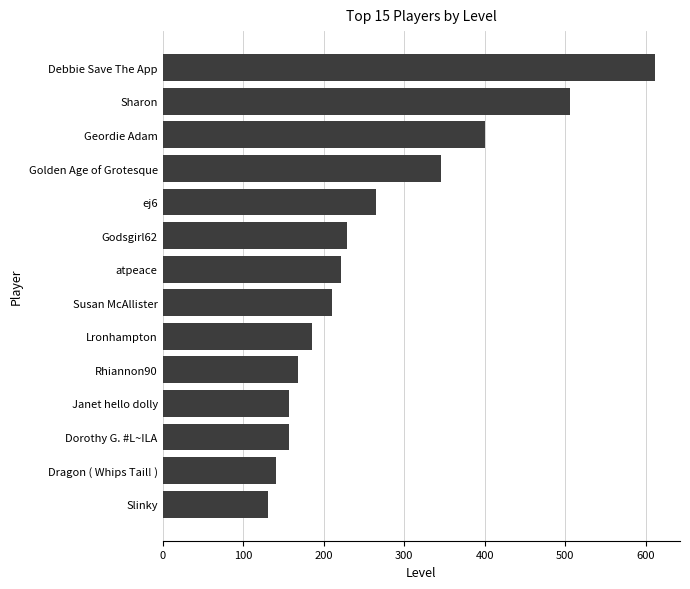

What is the average value?

266